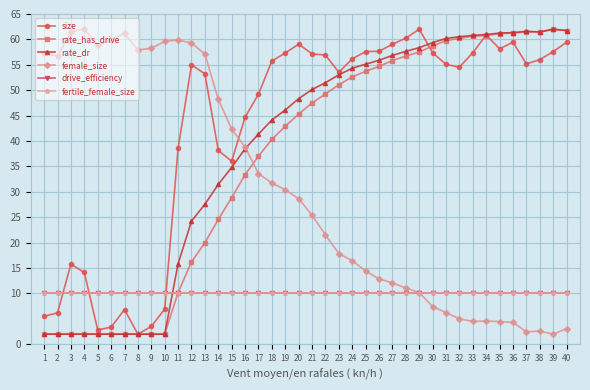

Does the chart have visible grid lines?

Yes